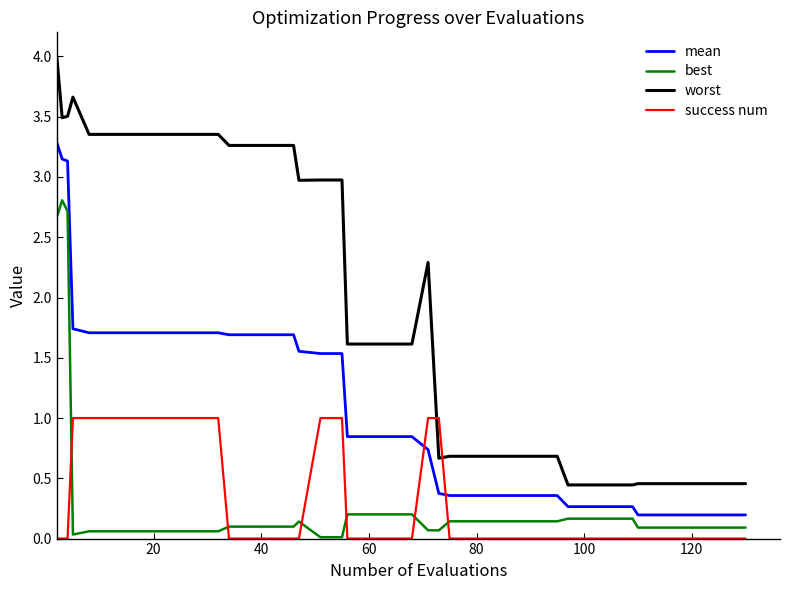

True or false: best and success num cross at least once.

True